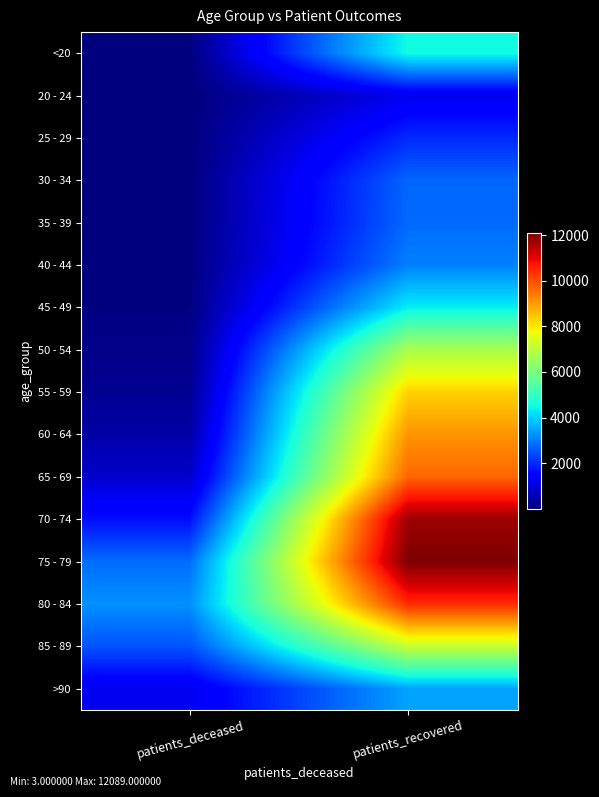

At which category does the chart reach its peak across all series?

patients_recovered